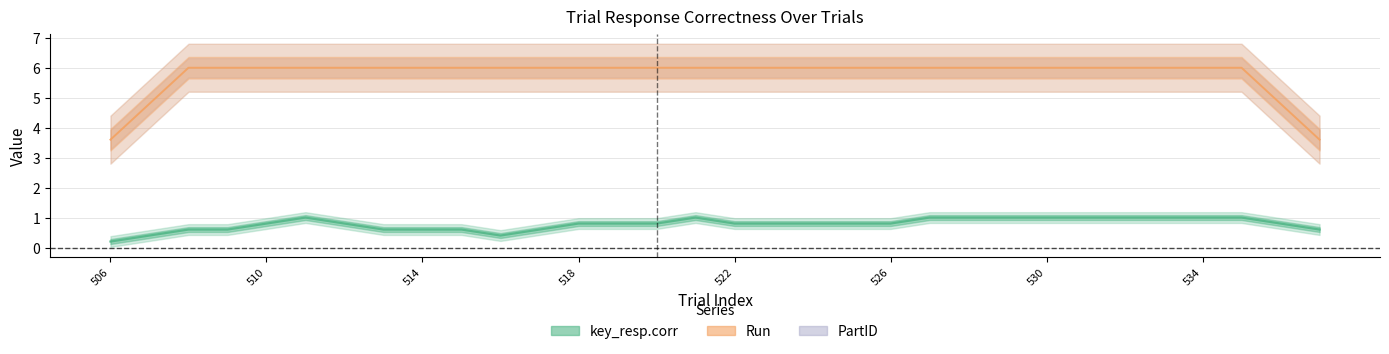

How many interior local valleys does the key_resp.corr series have?

2